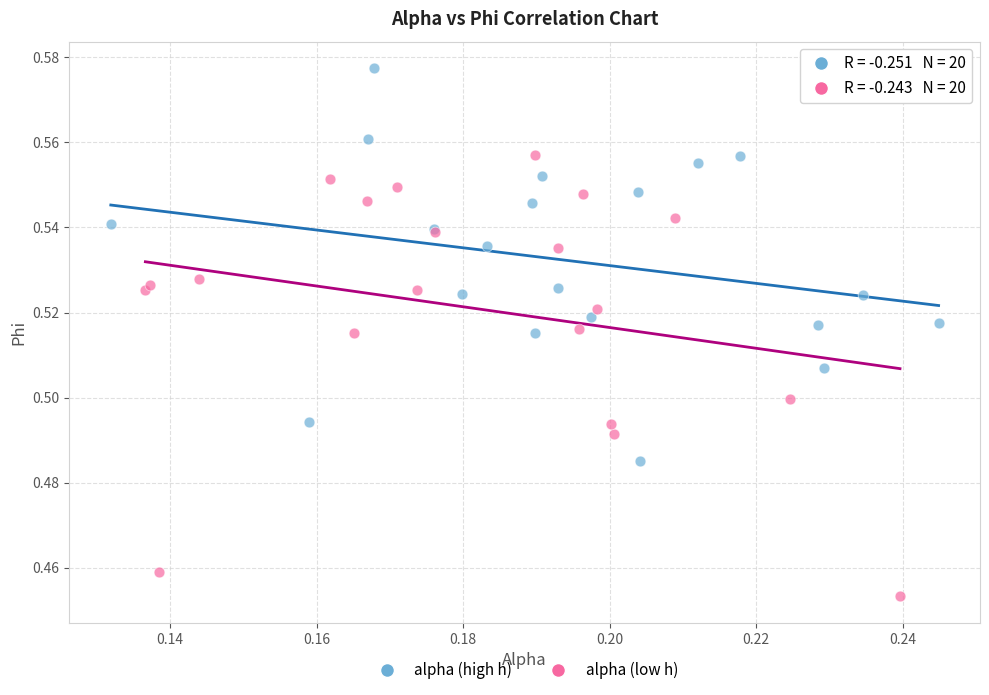

Which series reaches the minimum Y coordinate?

alpha (low h)